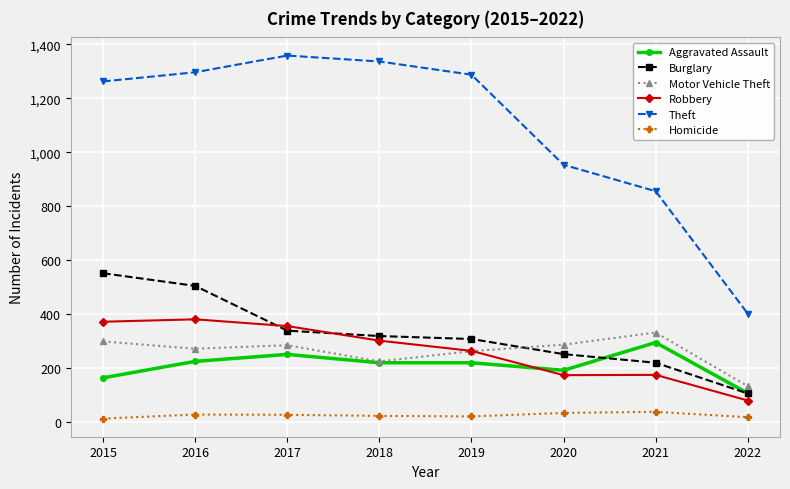

What is the value of the Aggravated Assault point at the 5th from the left?

220